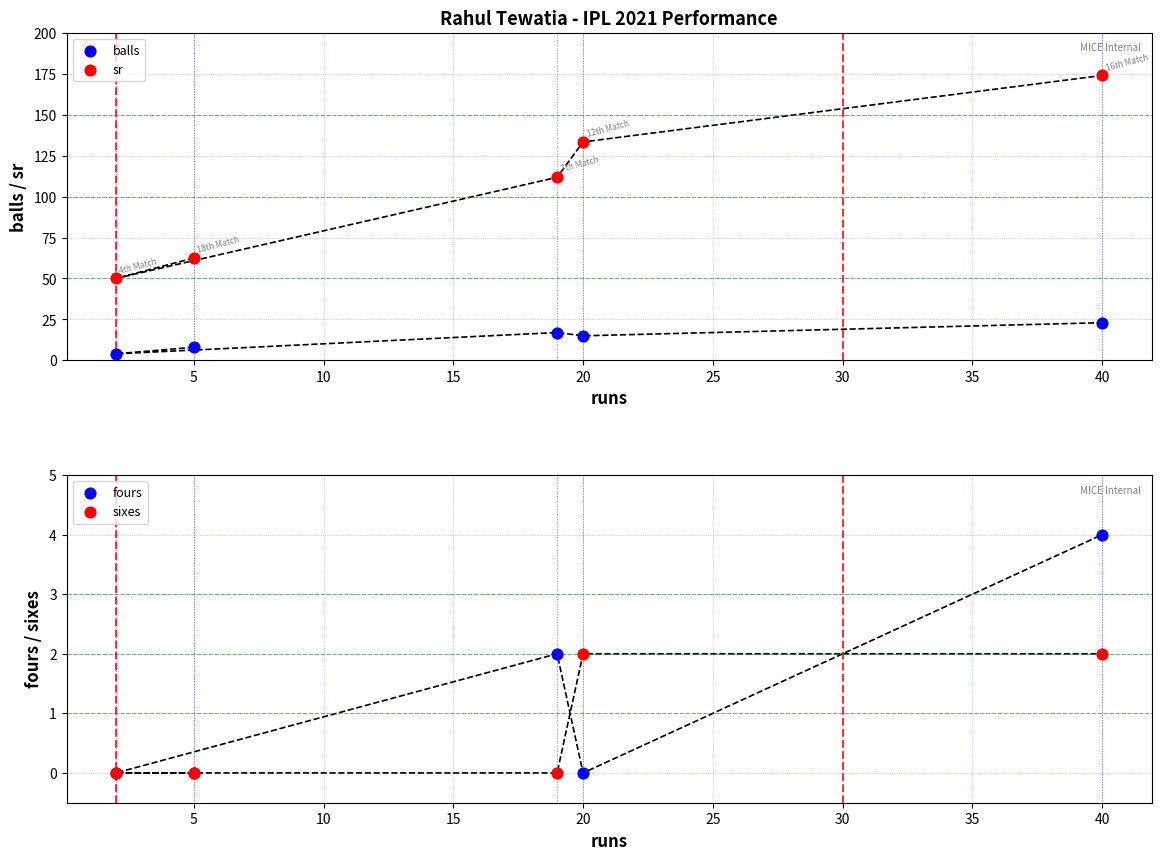

Is the value of sr at 5 greater than the value of balls at 20?

Yes